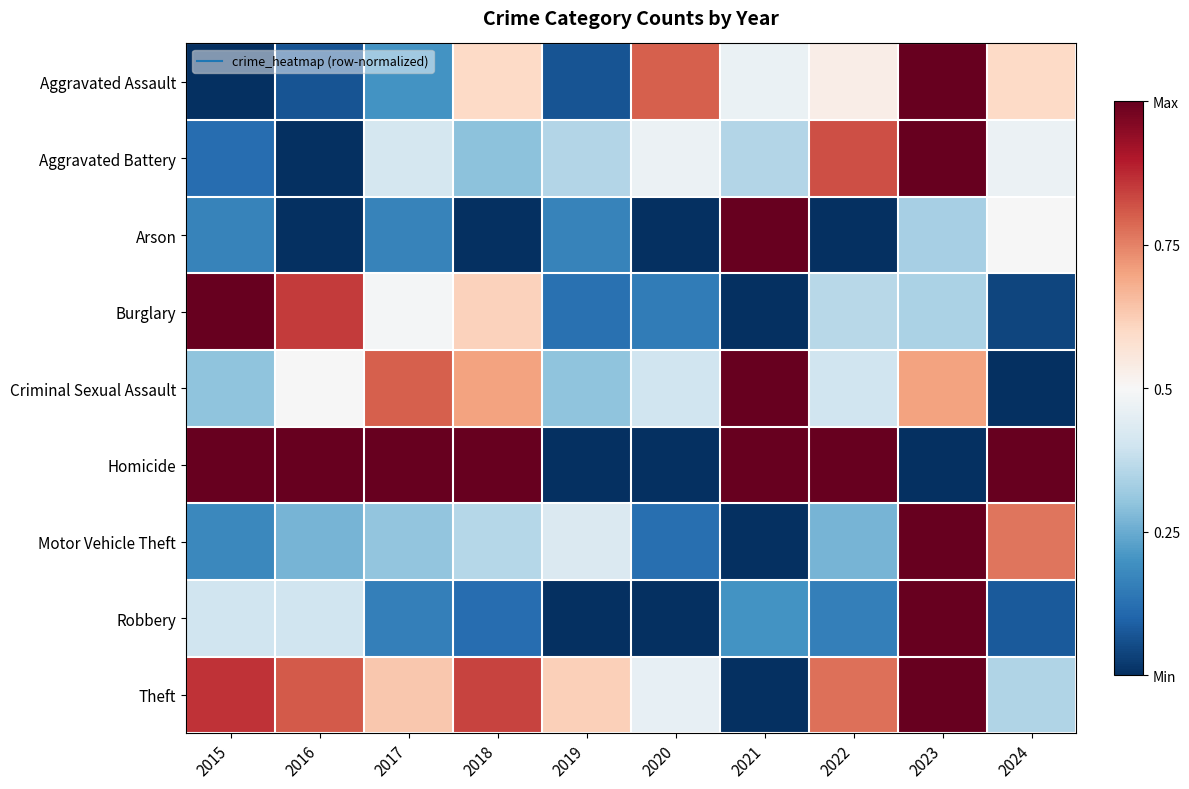

What is the total value across all series at 2021?

4.0